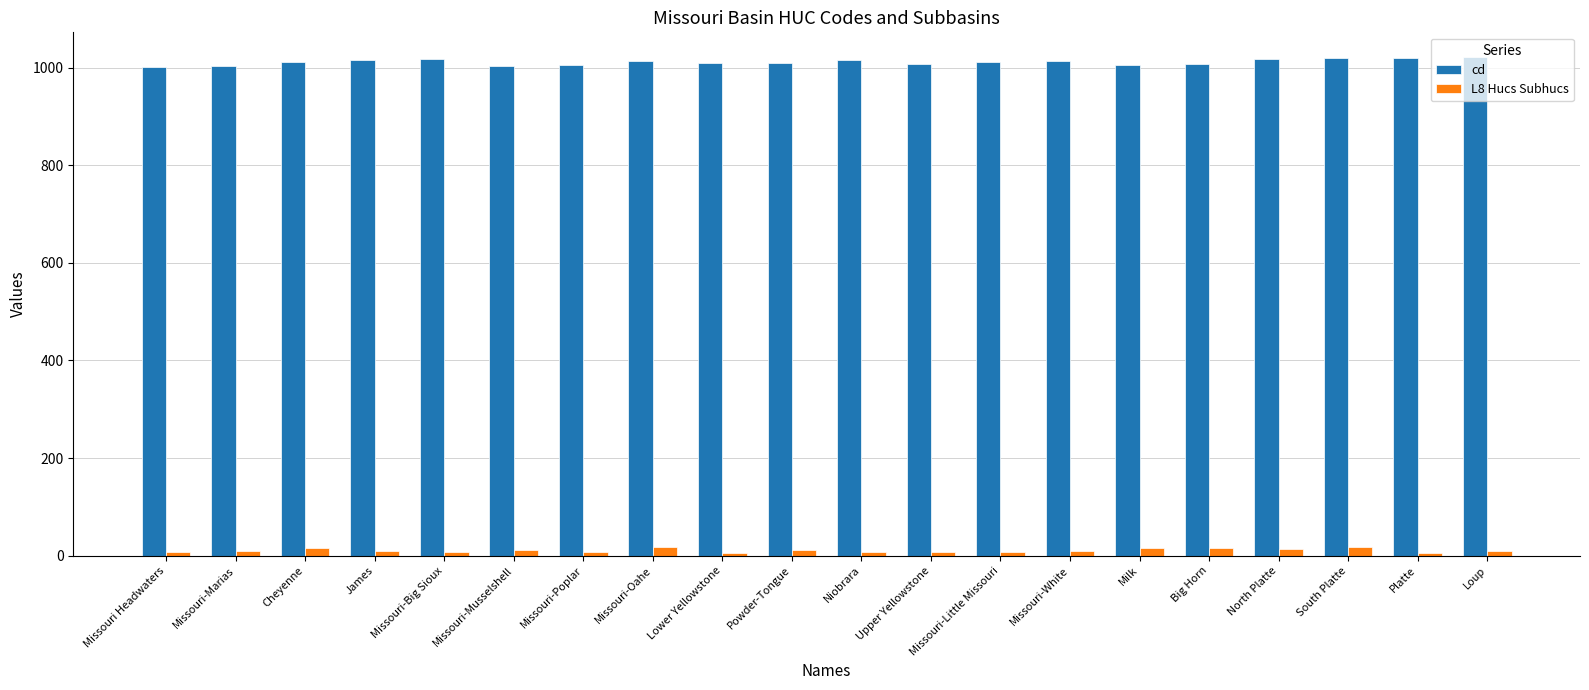

How many bars are there in total?

40